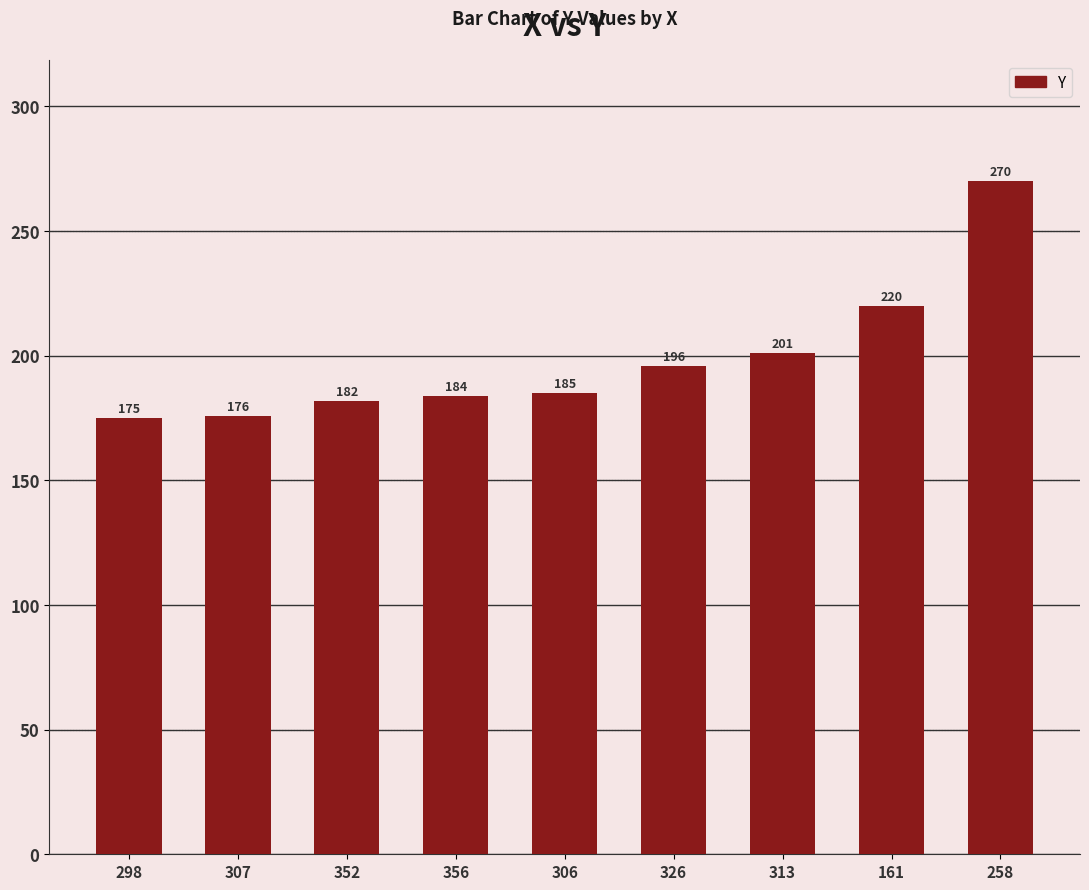

Rank the categories by value from highest to lowest.

258, 161, 313, 326, 306, 356, 352, 307, 298